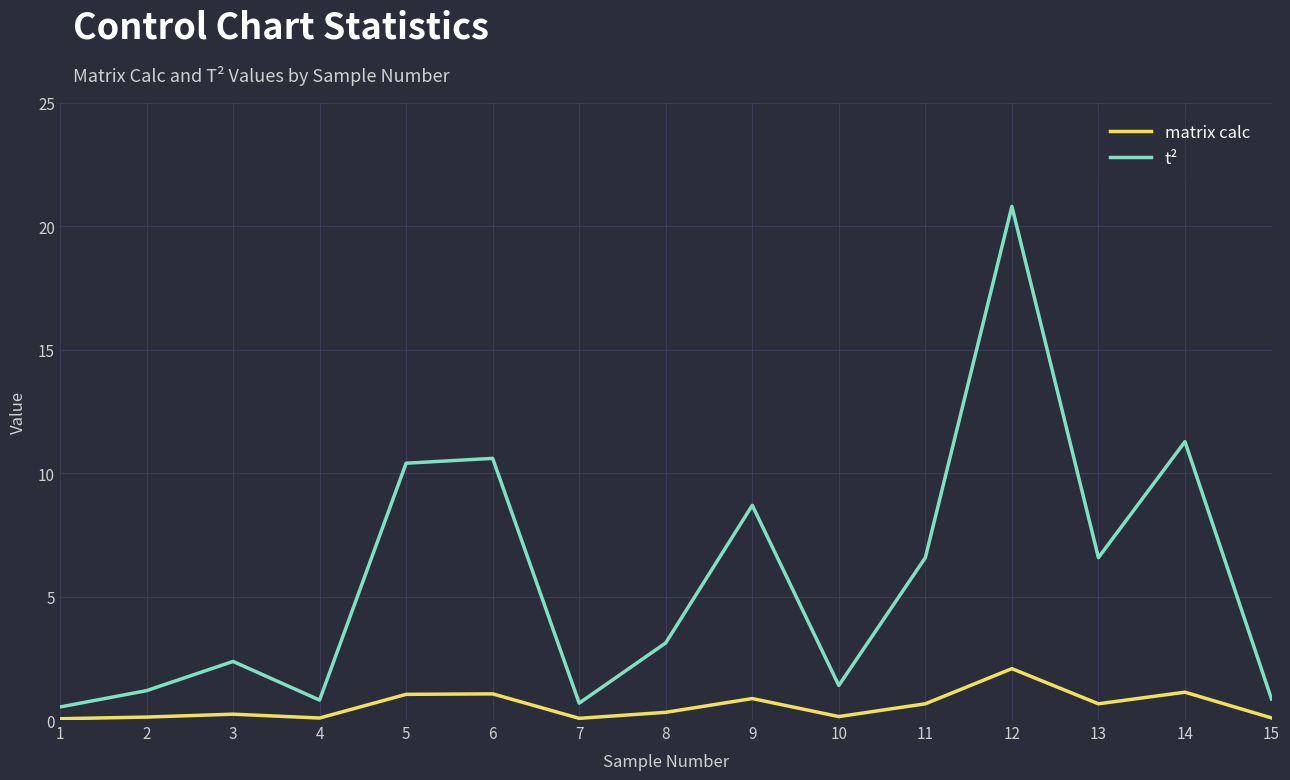

Is it true that t² equals 0.8 at 4?

True